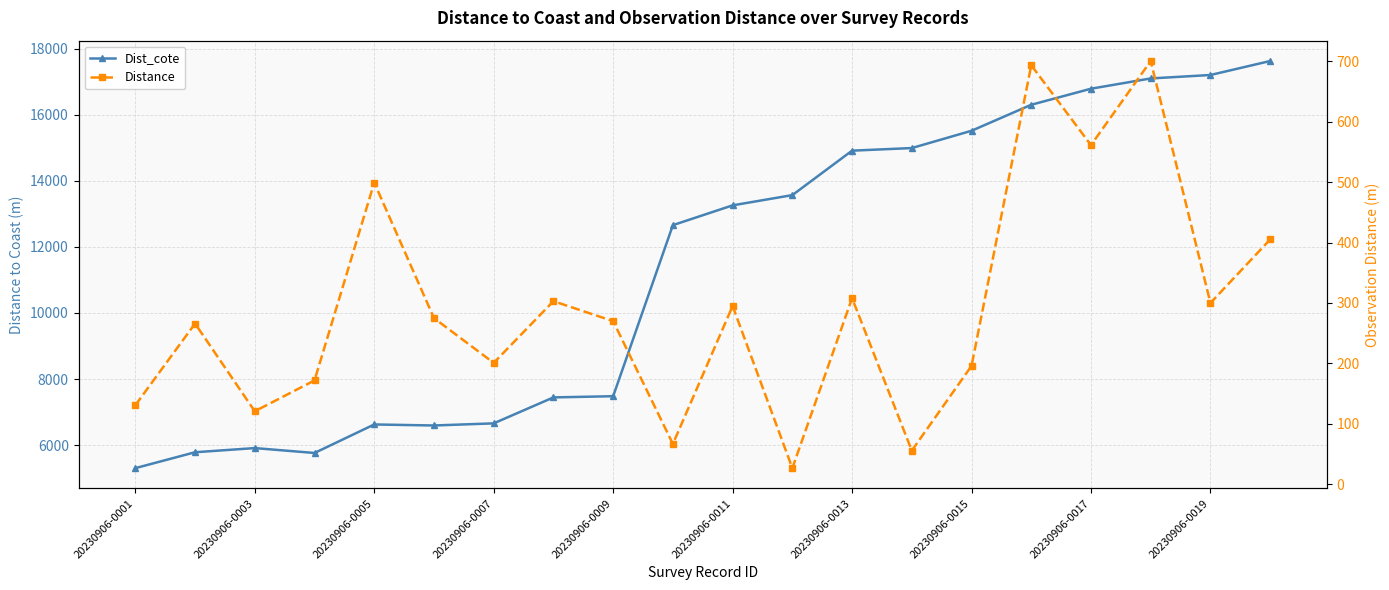

At how many categories does at least one series exceed 14367?

8